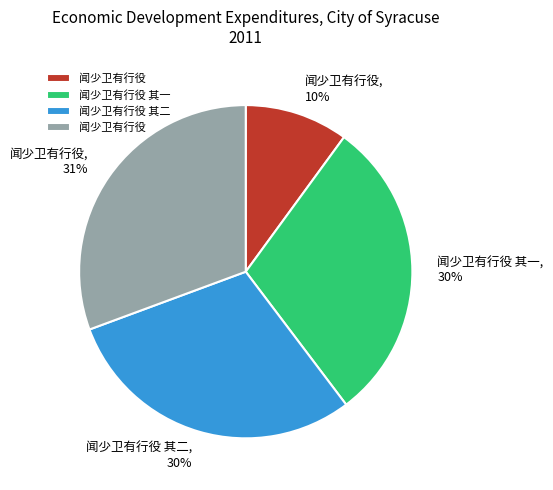

Does any single category account for the majority?

No